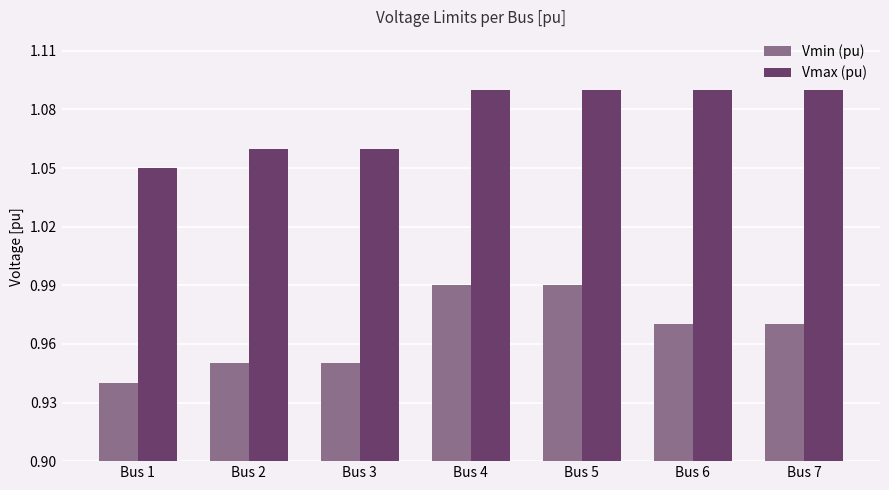

Which series changed the most between Bus 5 and Bus 7?

Vmin (pu)